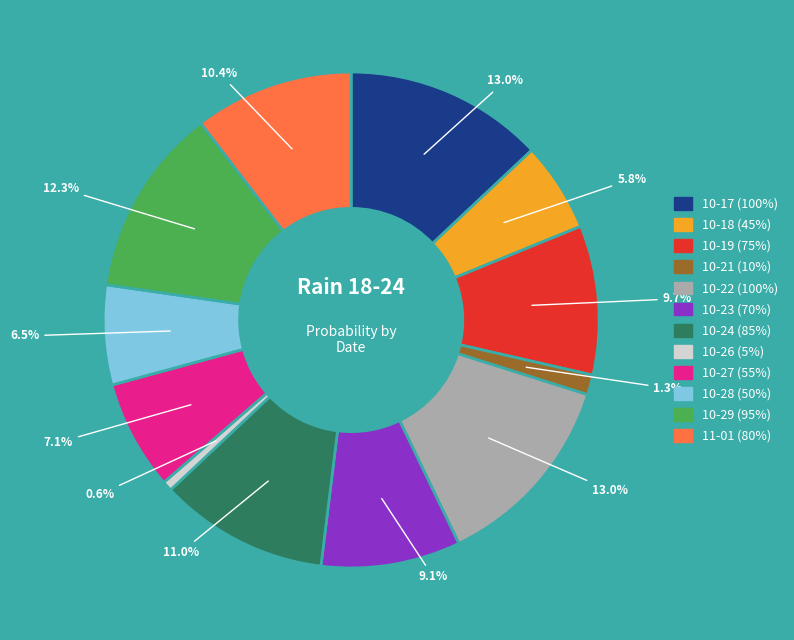

How many segments does this pie chart have?

12